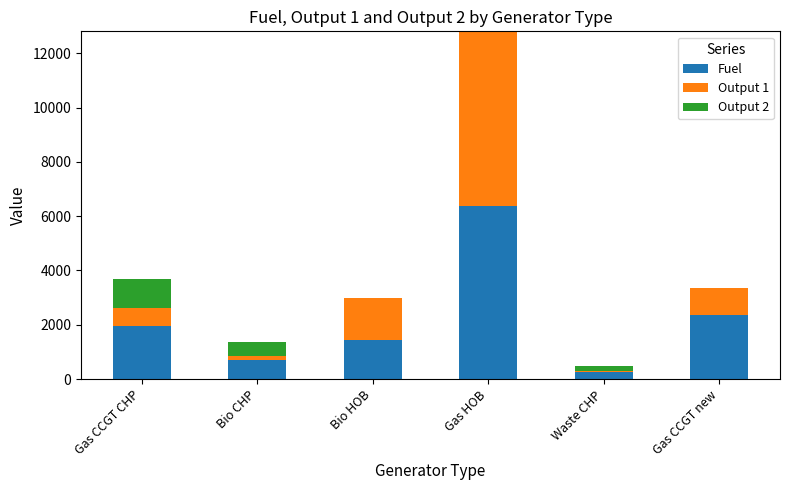

What are all the series names shown in the legend?

Fuel, Output 1, Output 2